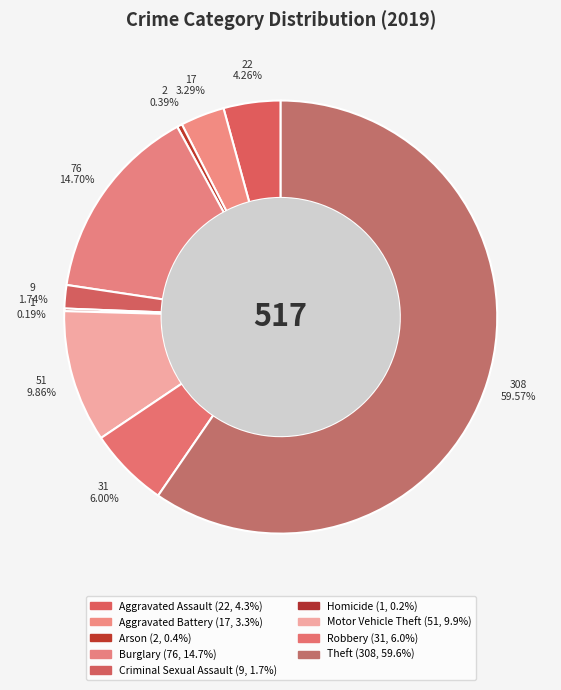

Is there any slice that represents more than half of the pie?

Yes